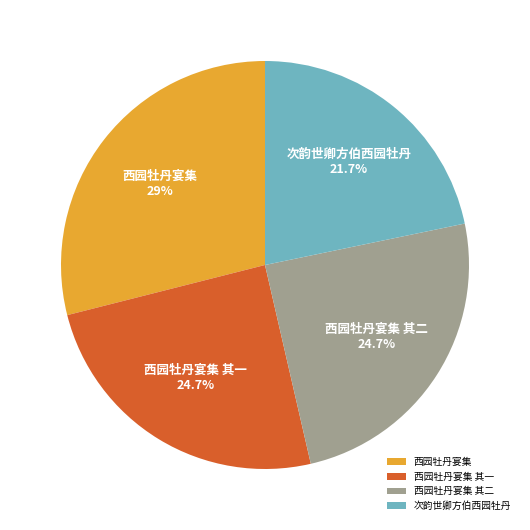

Count the number of slices in the pie.

4